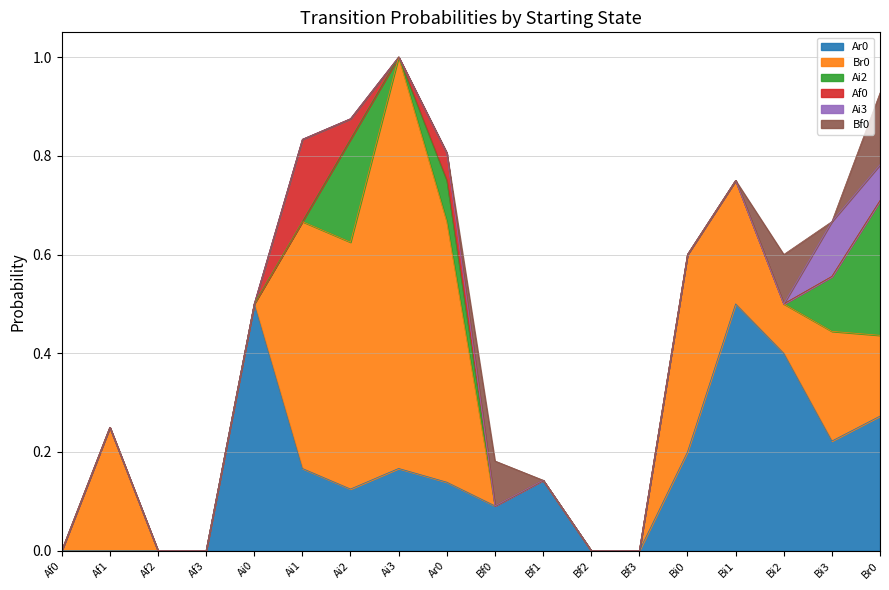

Which category has the highest value in the Ai2 series?

Br0